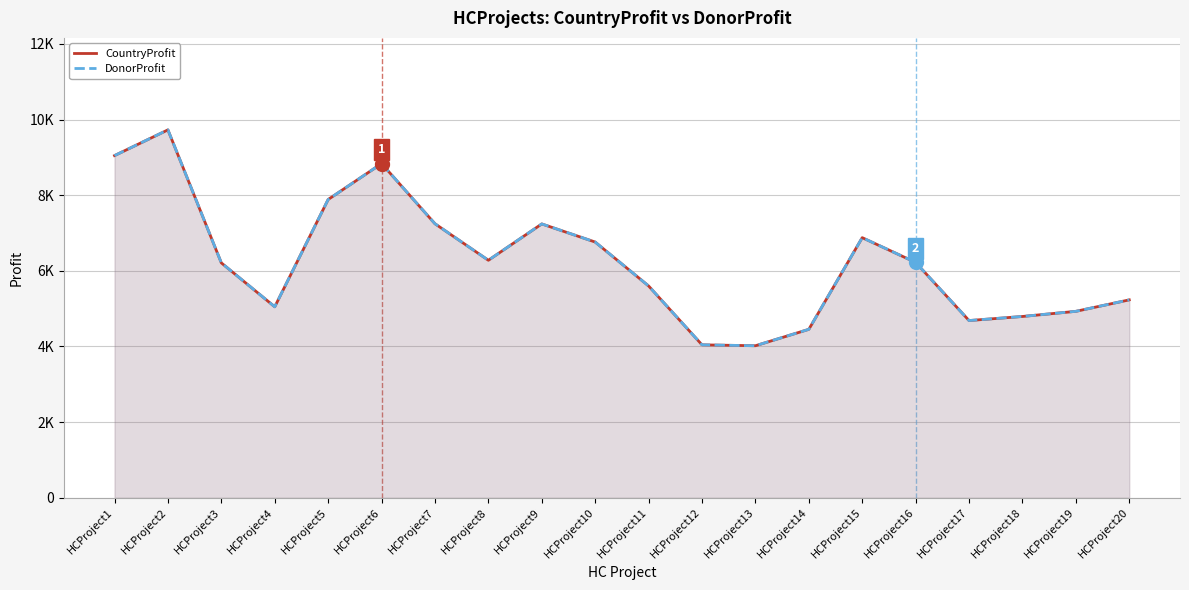

Where is the first local minimum for CountryProfit?

HCProject4